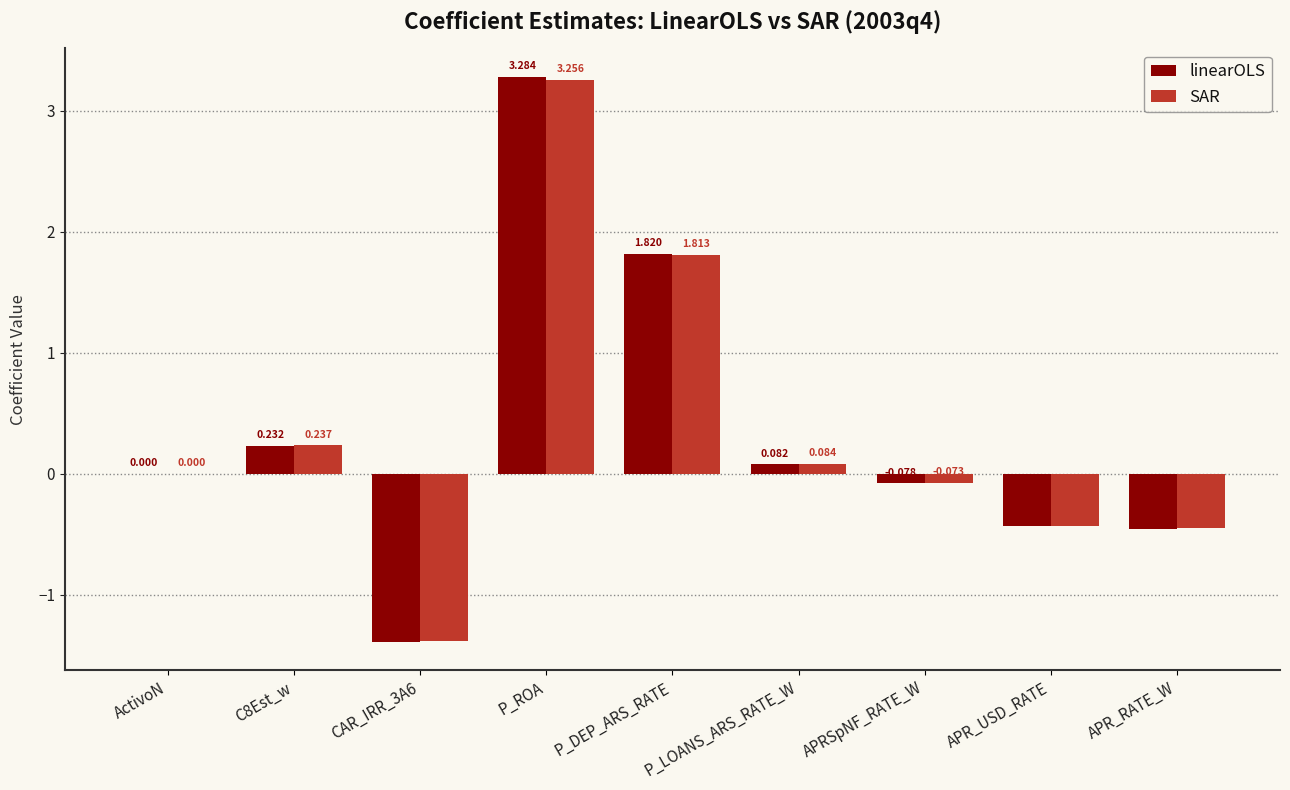

At which category is the sum across all series the highest?

P_ROA